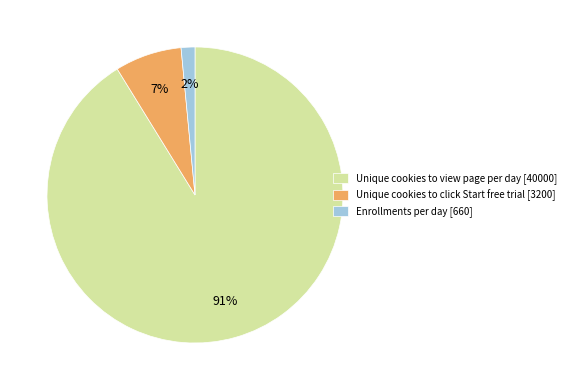

How many segments does this pie chart have?

3